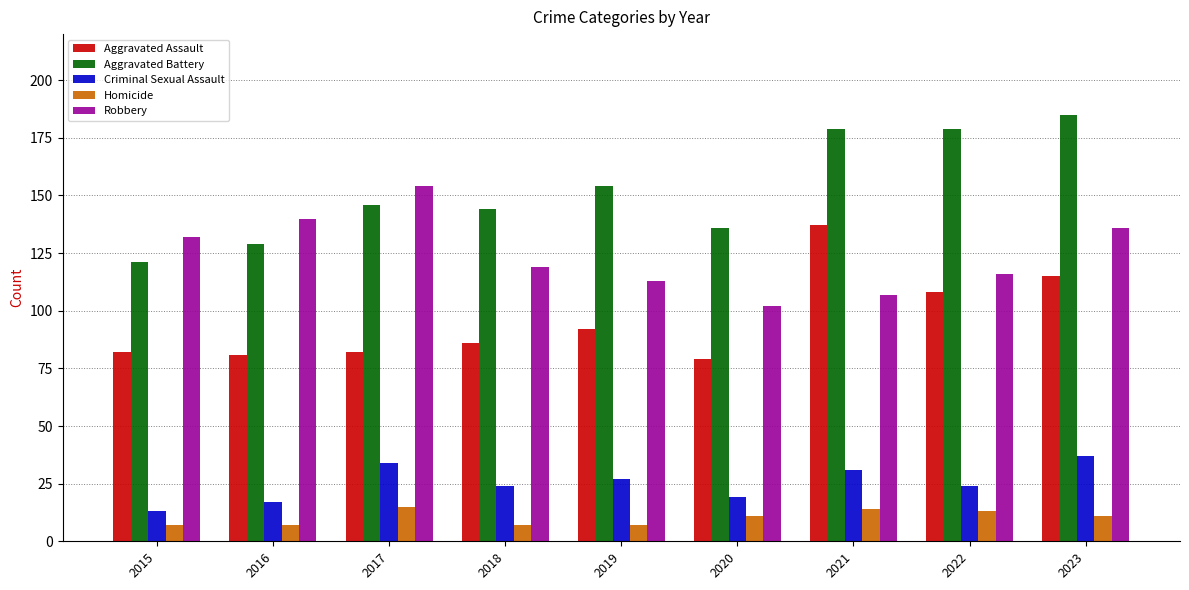

Reading left to right, list all the values displayed in this chart.

Aggravated Assault: 82	81	82	86	92	79	137	108	115
Aggravated Battery: 121	129	146	144	154	136	179	179	185
Criminal Sexual Assault: 13	17	34	24	27	19	31	24	37
Homicide: 7	7	15	7	7	11	14	13	11
Robbery: 132	140	154	119	113	102	107	116	136